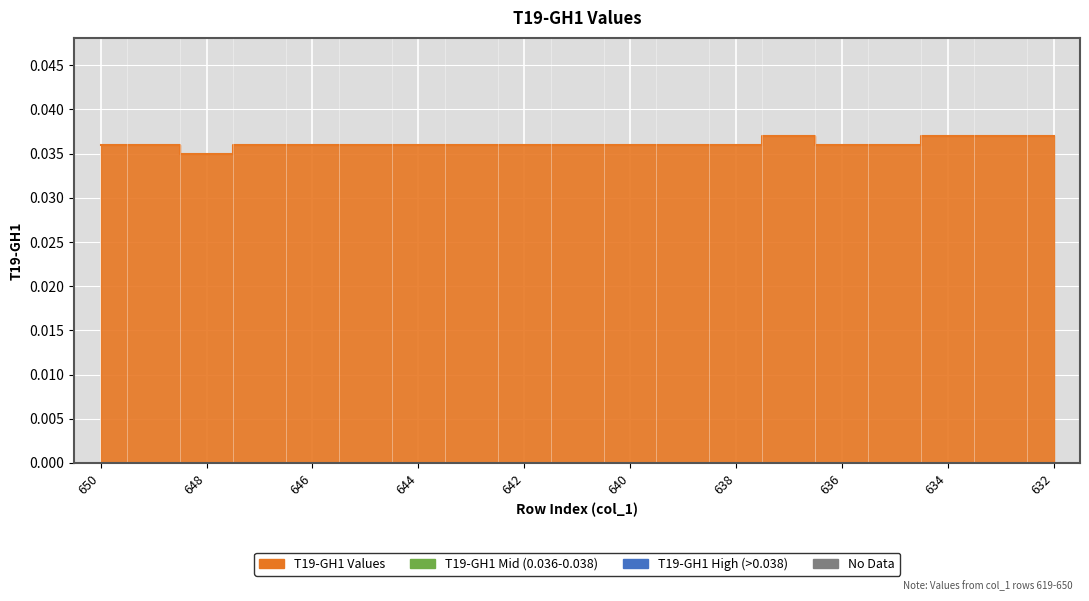

Where is the first local minimum?

648